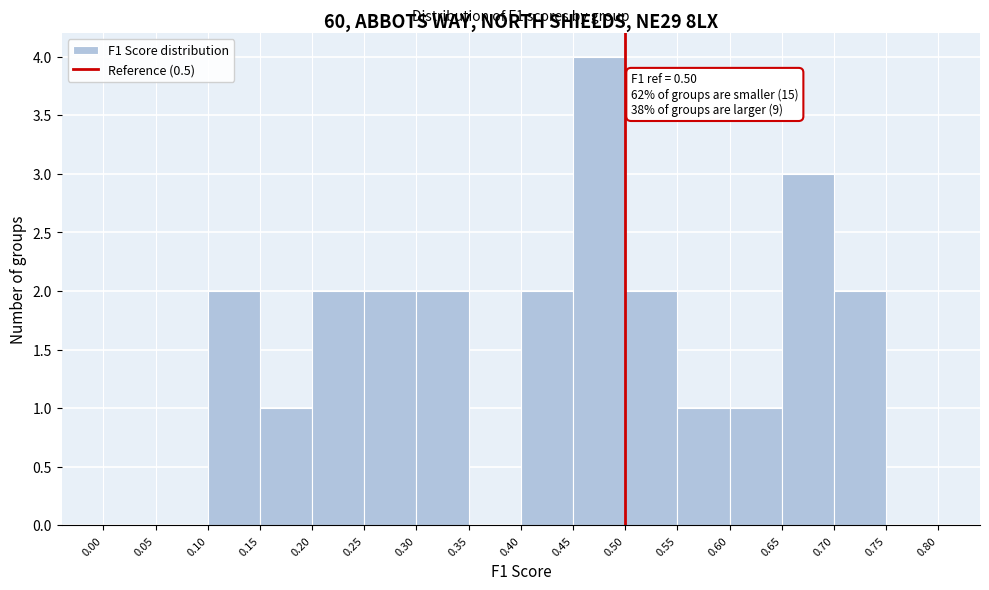

Over which range of the x-axis is the bar tallest?

0.45 to 0.50